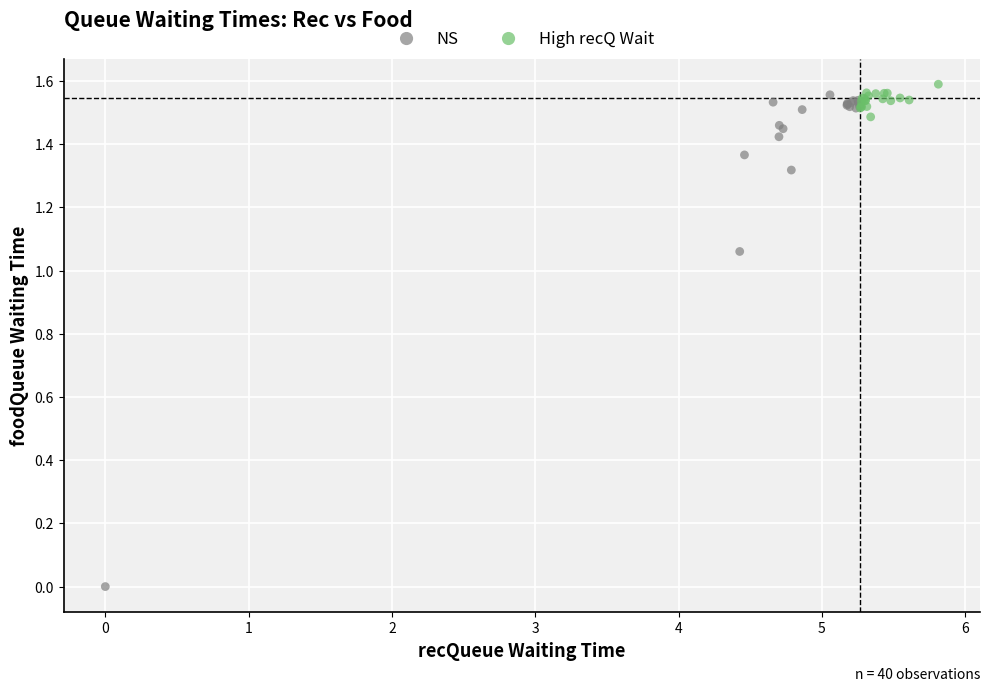

Which series reaches the minimum Y coordinate?

NS